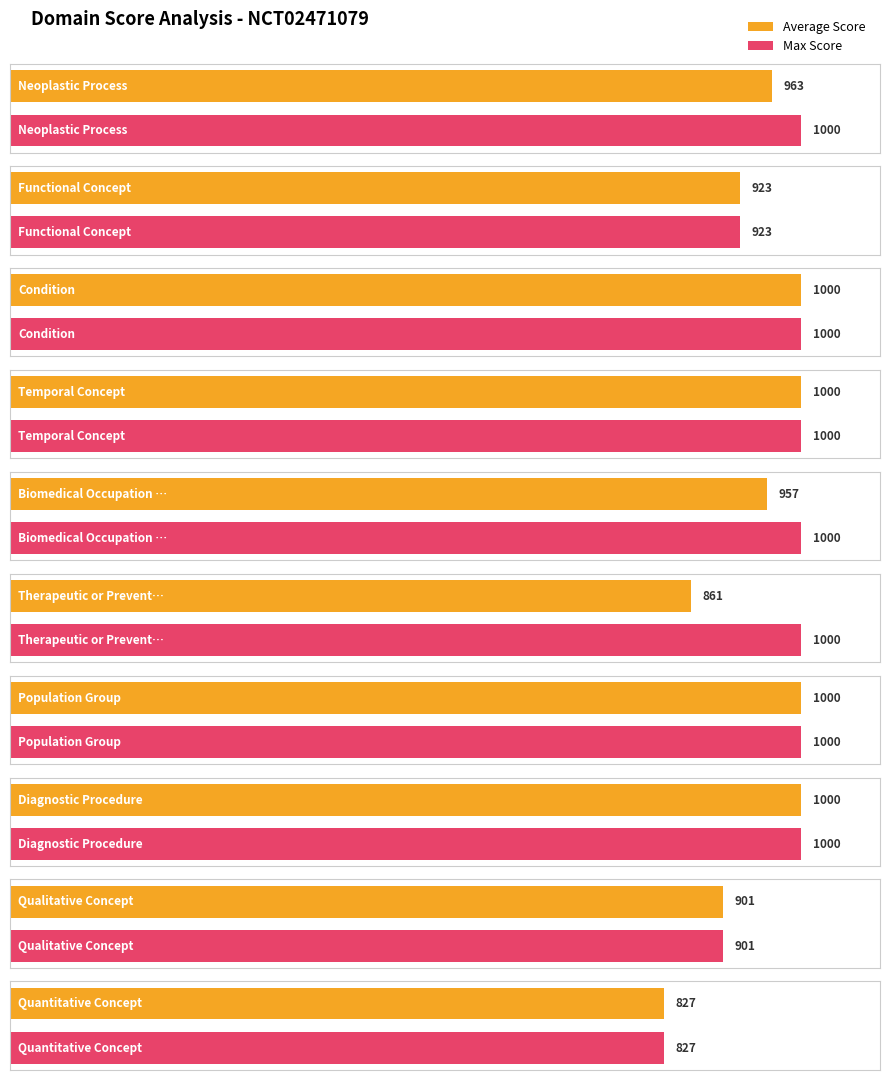

Rank the series at Condition from lowest to highest value.

Average Score, Max Score